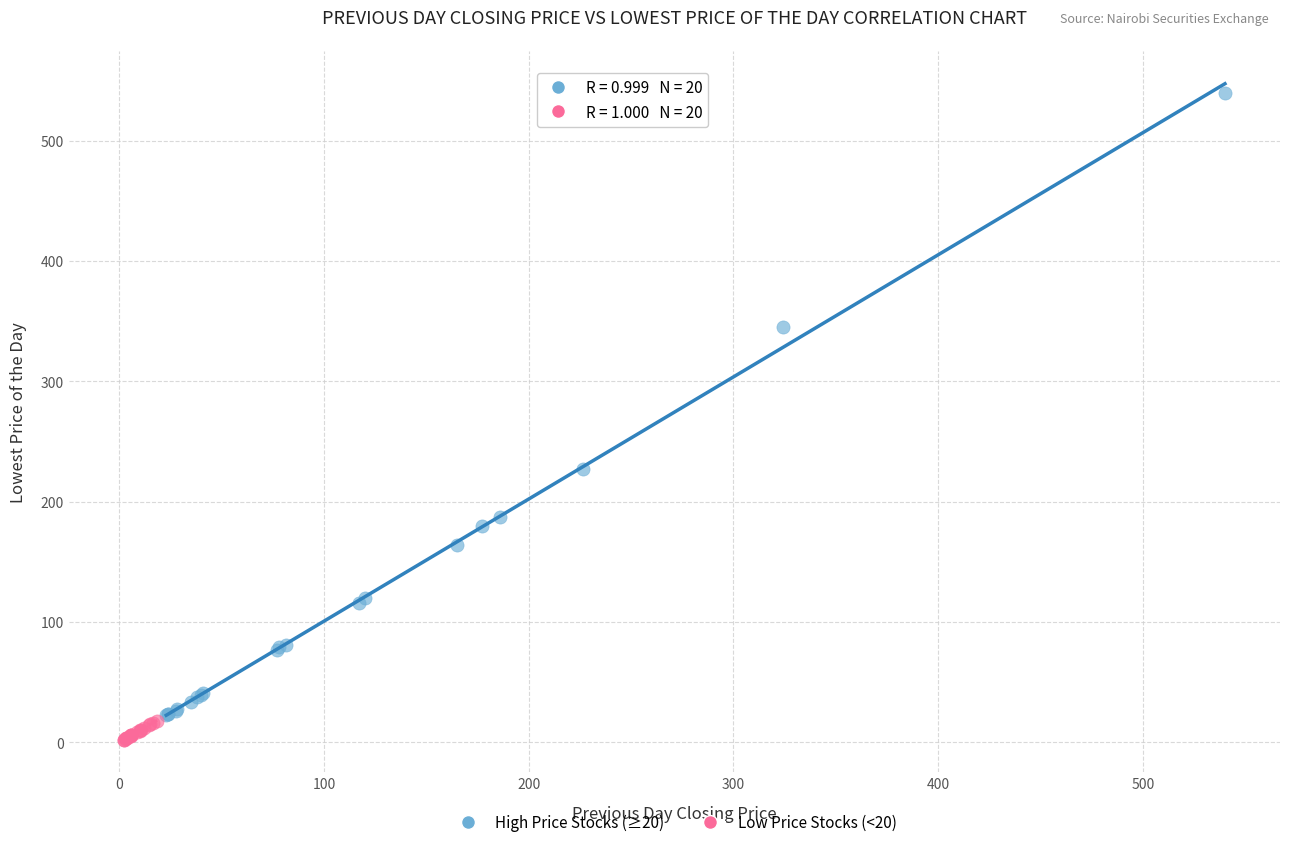

Which series contains the highest Y value?

High Price Stocks (≥20)